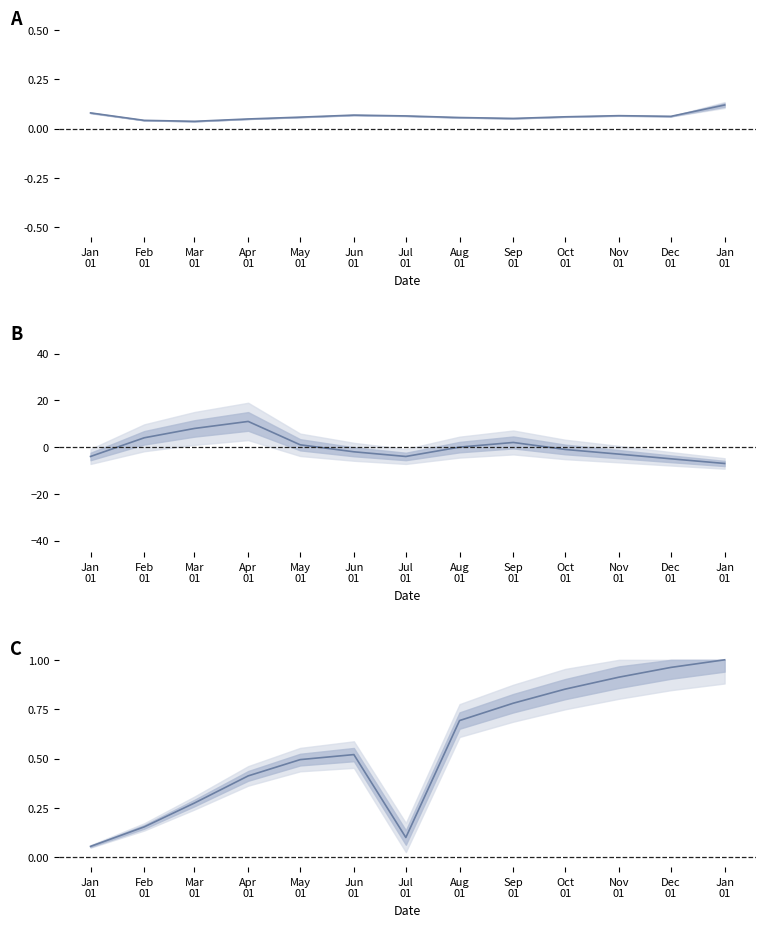

What is the change in value from Mar
01 to Jul
01?

-12